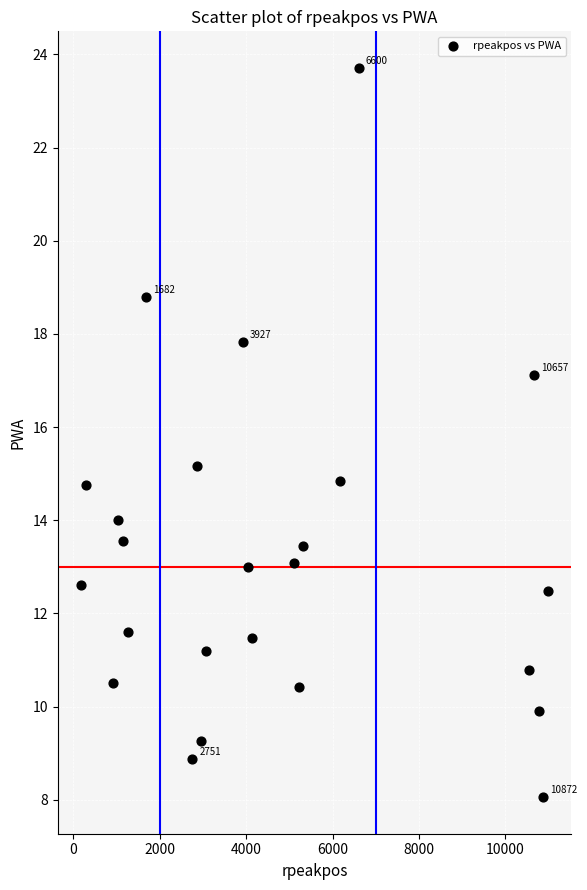

What is the range of Y values (max minus min)?

15.7